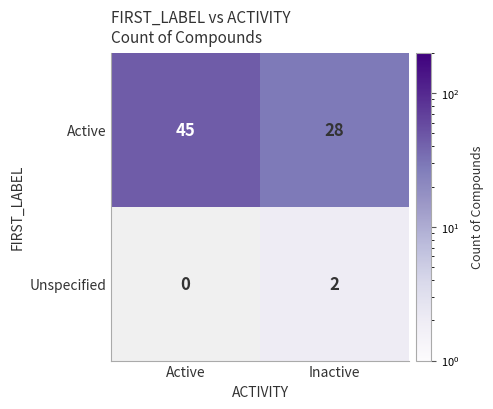

What is the spread (max minus min) of values at Inactive?

26